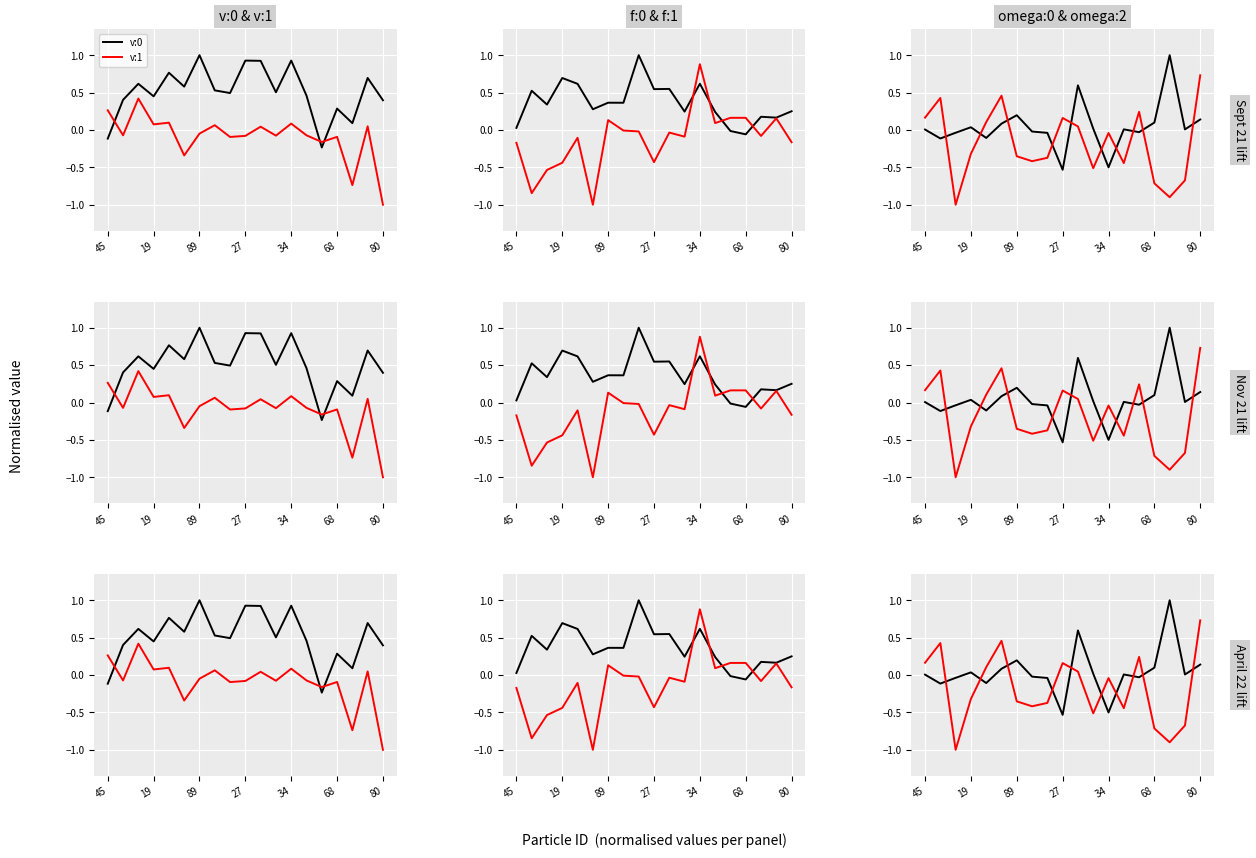

List the series in order of their peak value, lowest first.

v:1, omega:2, f:1, v:0, f:0, omega:0